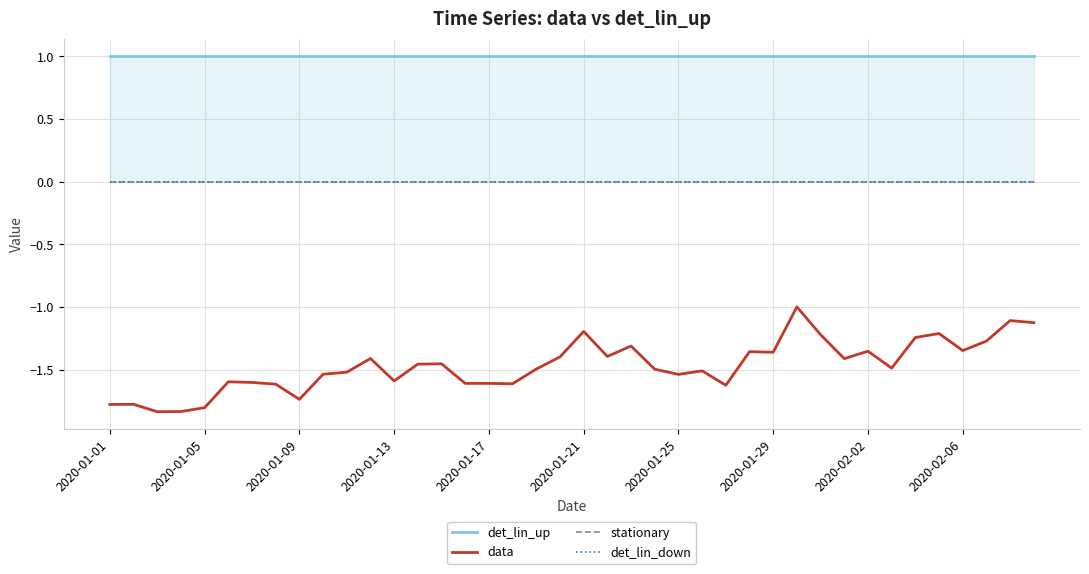

True or false: det_lin_down and stationary cross at least once.

False